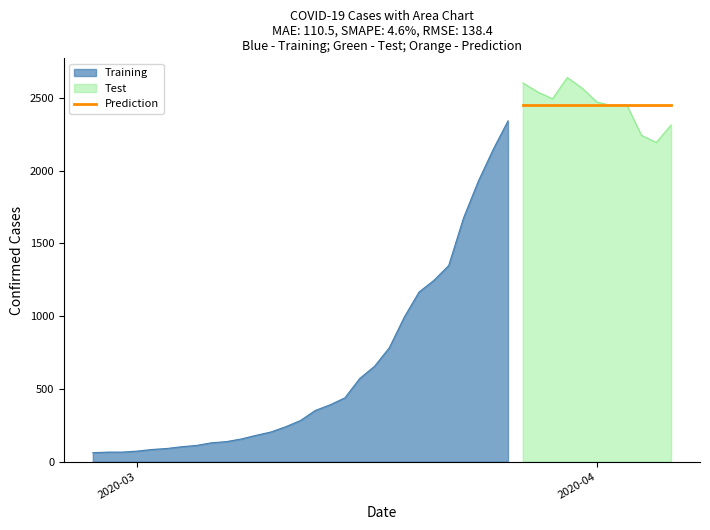

What is the label of the 36th point from the right?

2020-03-02